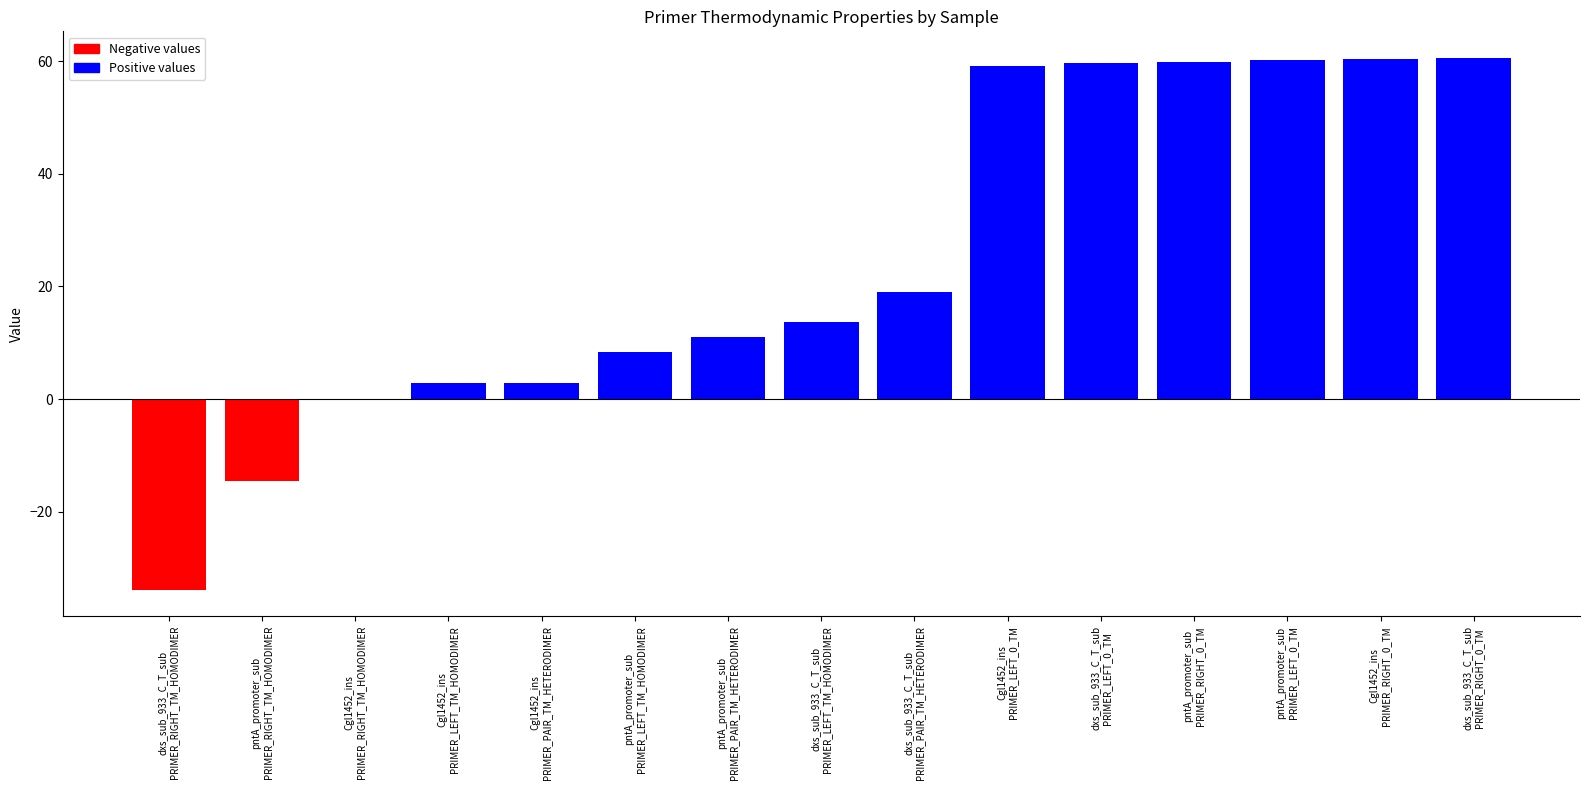

What is the maximum value shown in the chart?

60.6